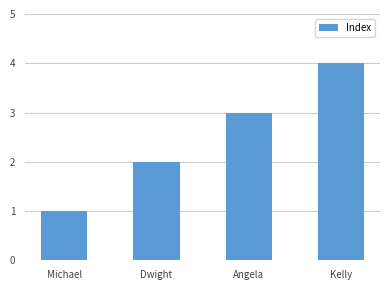

What position from the left is Dwight?

2